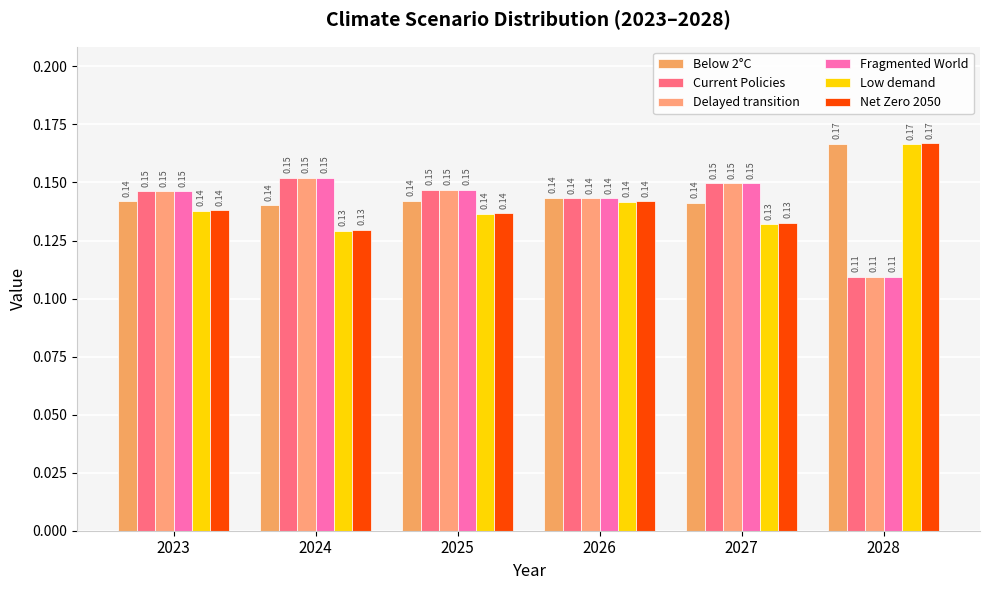

How many series are shown in this chart?

6